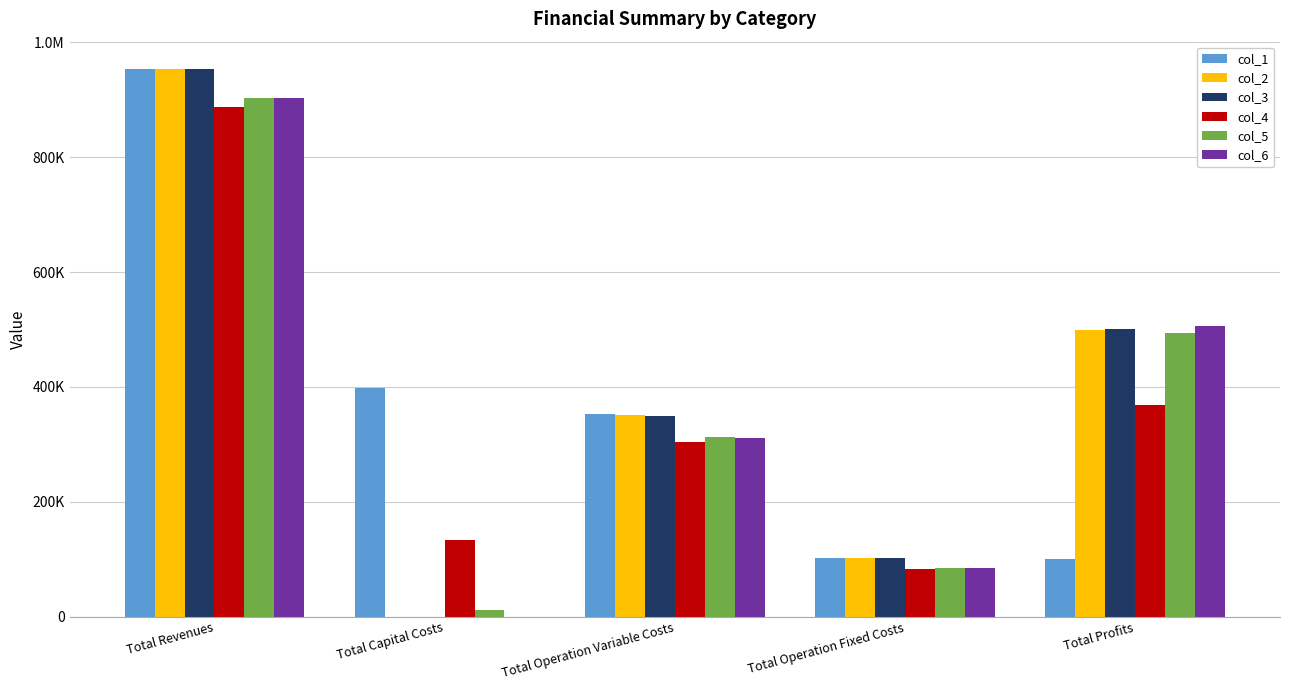

Does the chart contain stacked bars?

No